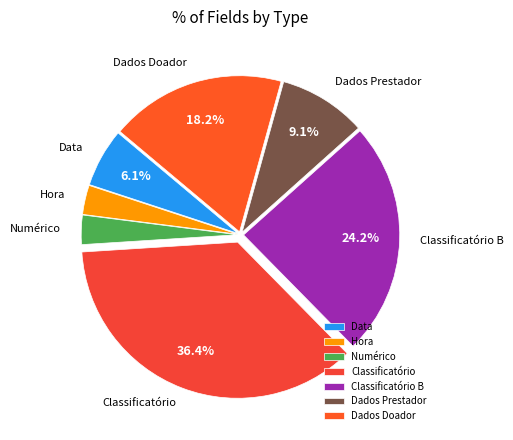

To the nearest percent, what is the difference between the Classificatório and Hora slice percentages?

33%